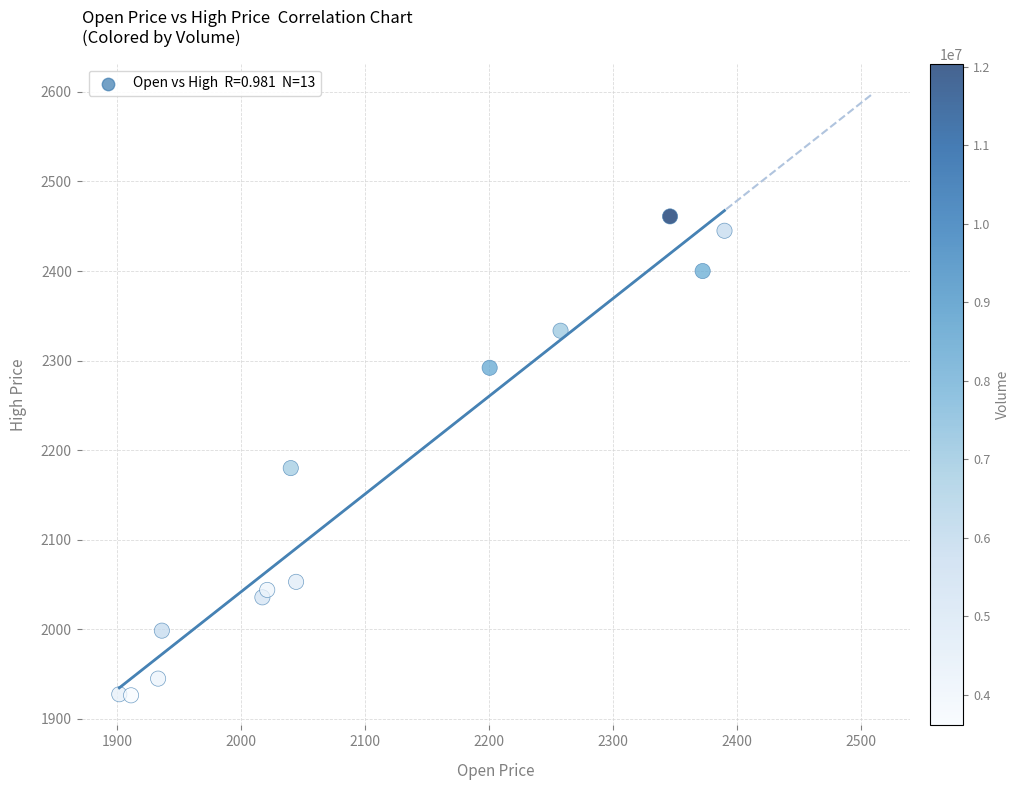

What Y value in the scatter plot is closest to 2193?

2180.0